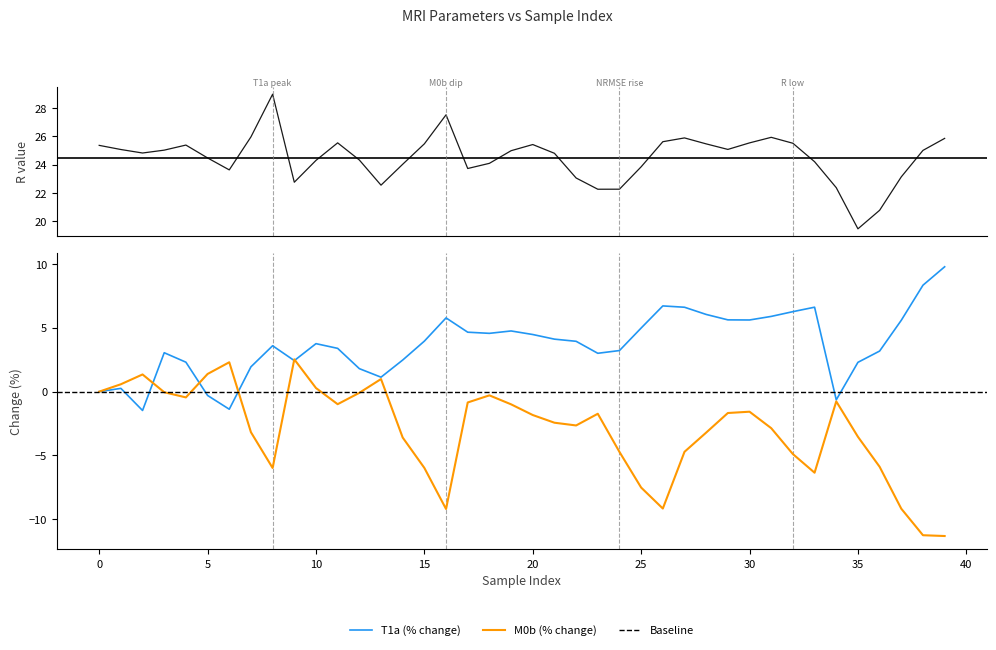

True or false: R has a value of 11.5 at 24.

False